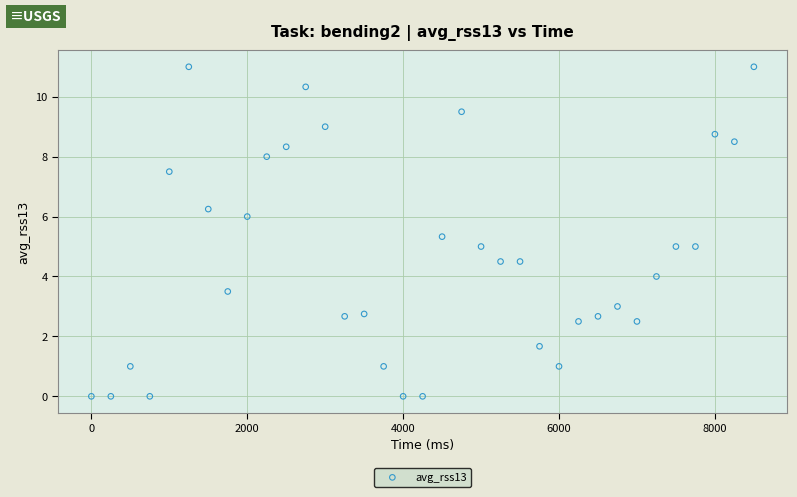

What is the range of X values (max minus min)?

8500.0